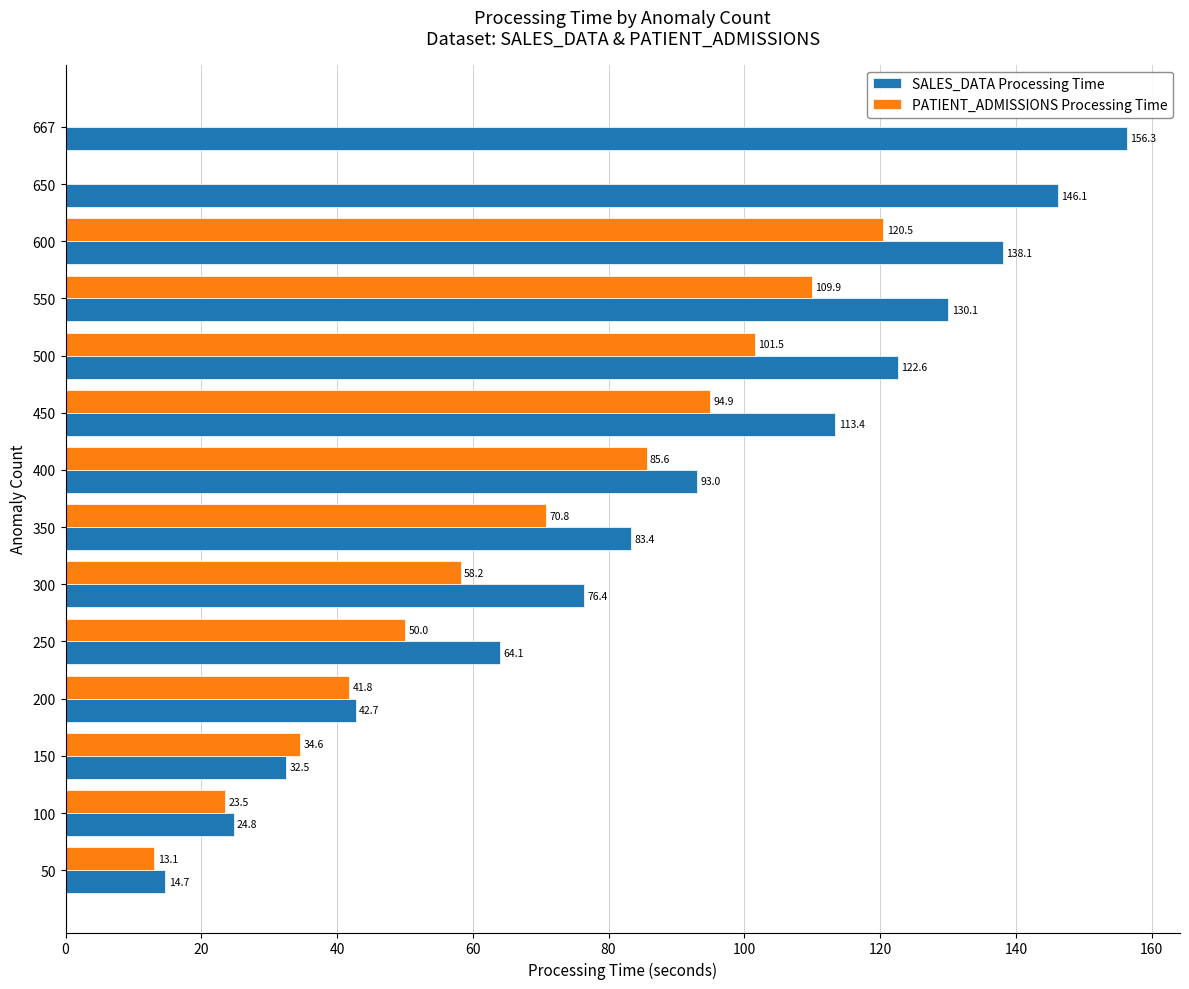

Which series has the largest total across all categories?

SALES_DATA Processing Time